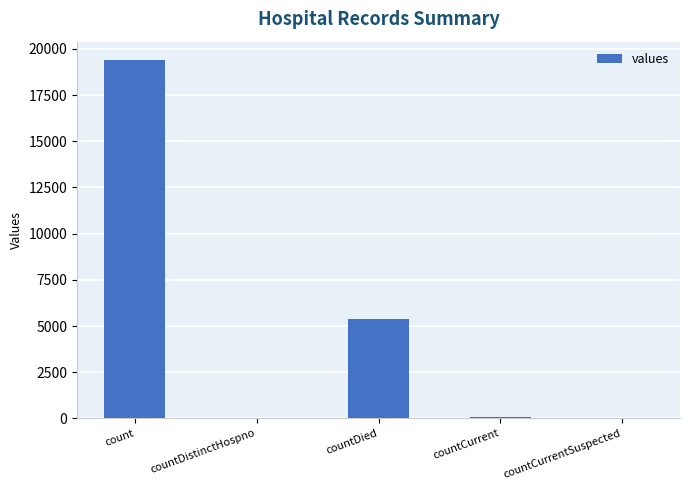

Which has a higher value, countDistinctHospno or countDied?

countDied